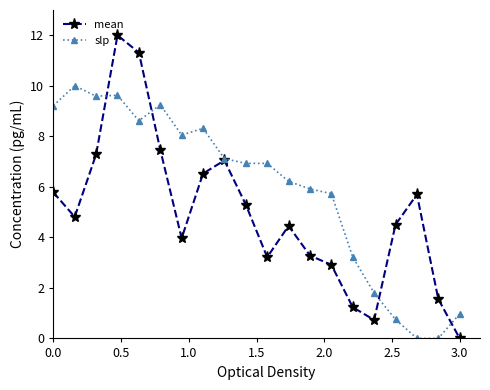

After their last crossing, which series has the higher values: slp or mean?

slp